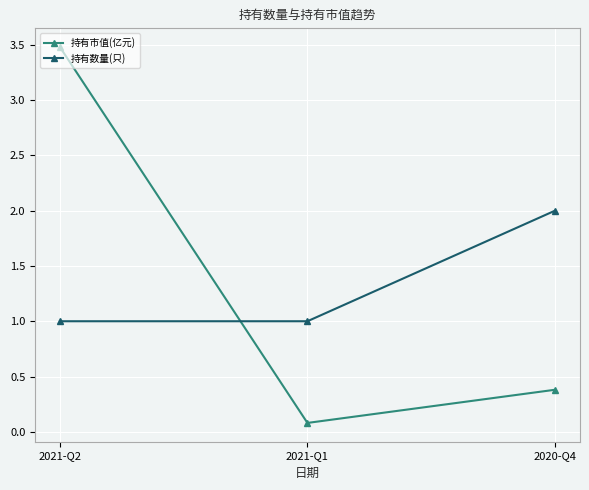

Reading left to right, transcribe all the data shown in this chart.

持有市值(亿元): 3.5	0.1	0.4
持有数量(只): 1.0	1.0	2.0